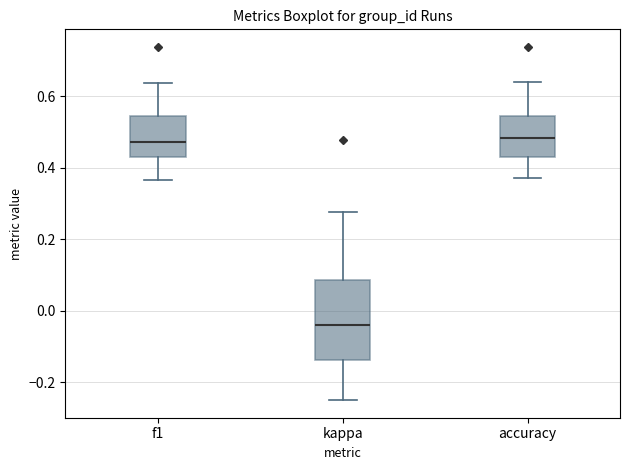

Where is the lower edge of the box for kappa on the y-axis? The values are not printed on the chart, so give them approximately, as read against the axis.

-0.14